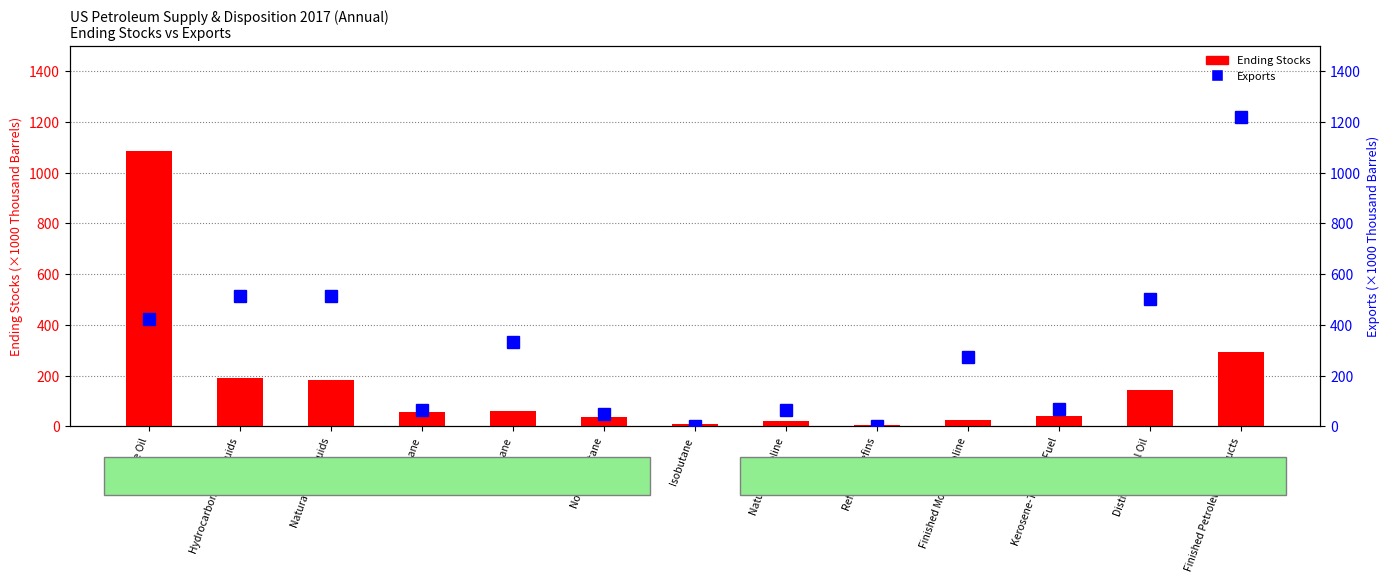

What is the spread (max minus min) of values at Kerosene-Type Jet Fuel?

25.9